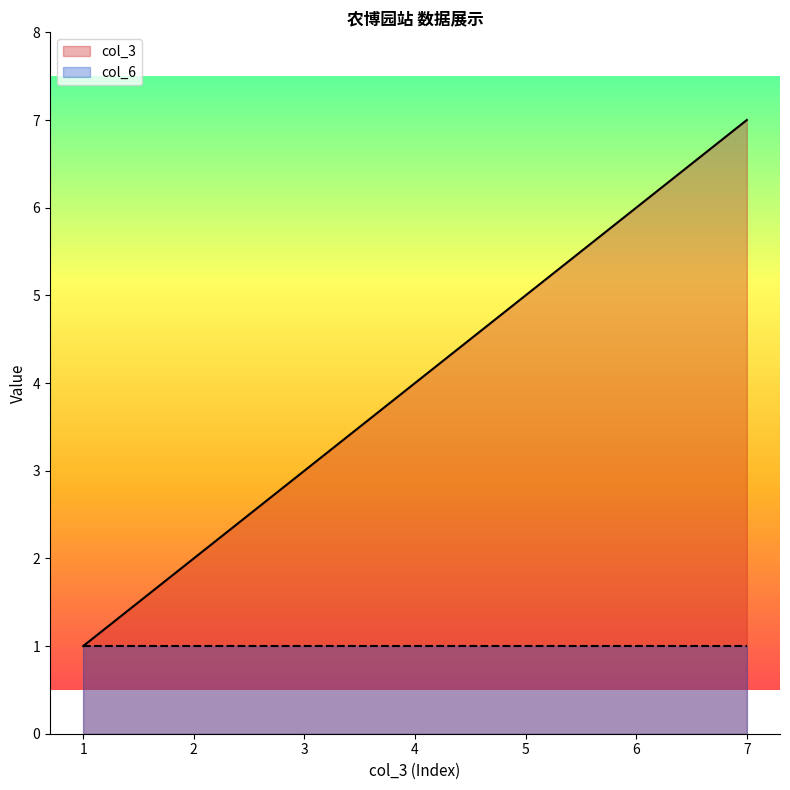

How many lines are shown in the chart?

2